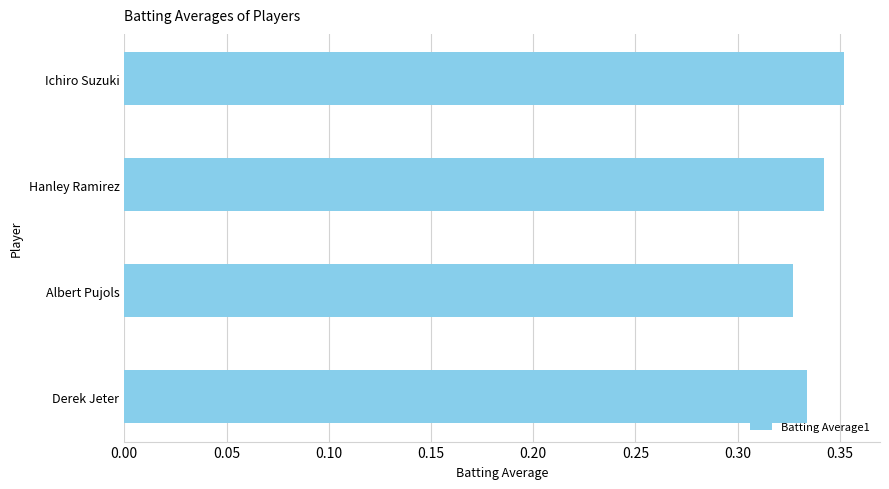

What is the label of the 1st bar from the top?

Ichiro Suzuki